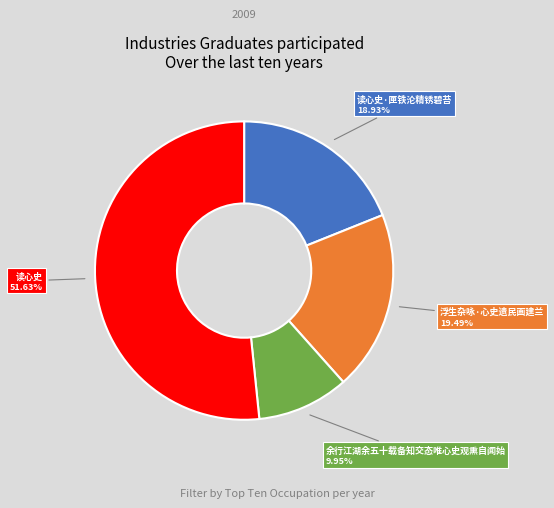

Is there a majority slice in this chart?

Yes